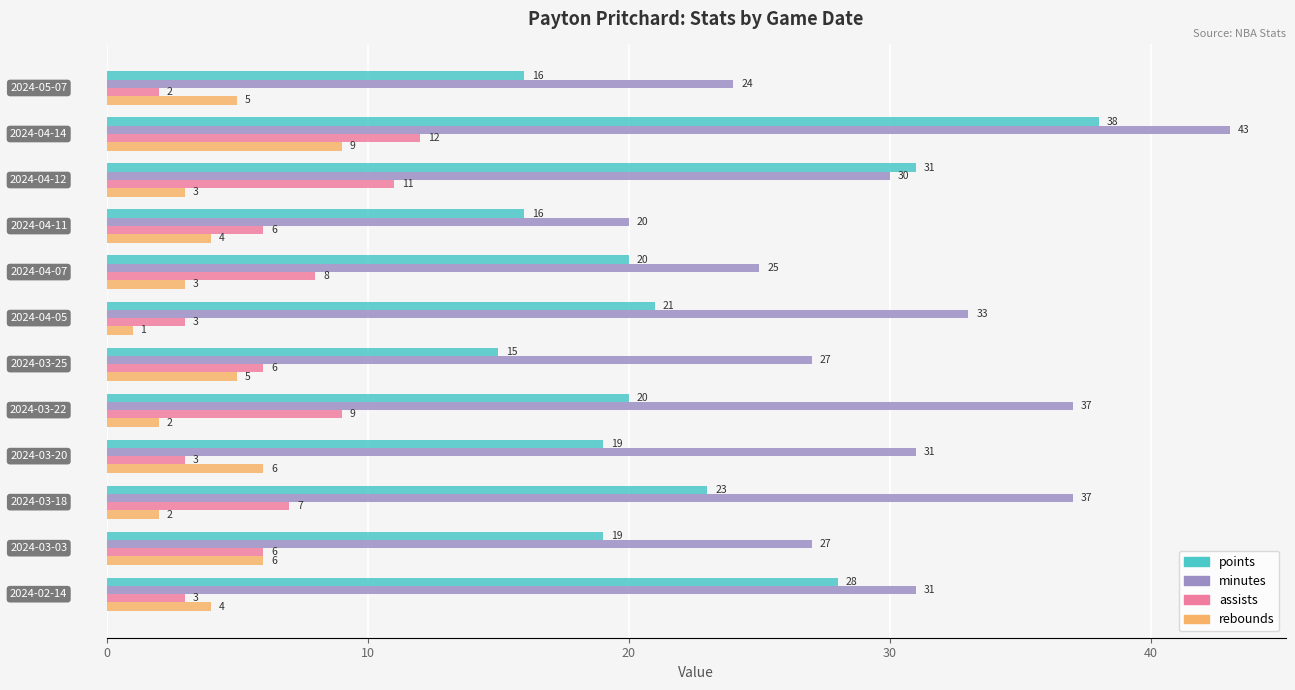

What is the sum of all minutes values?

365